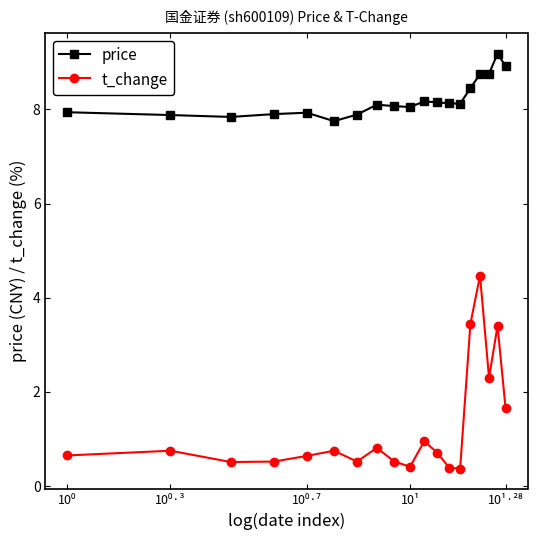

Which series has the largest range (max minus min)?

t_change